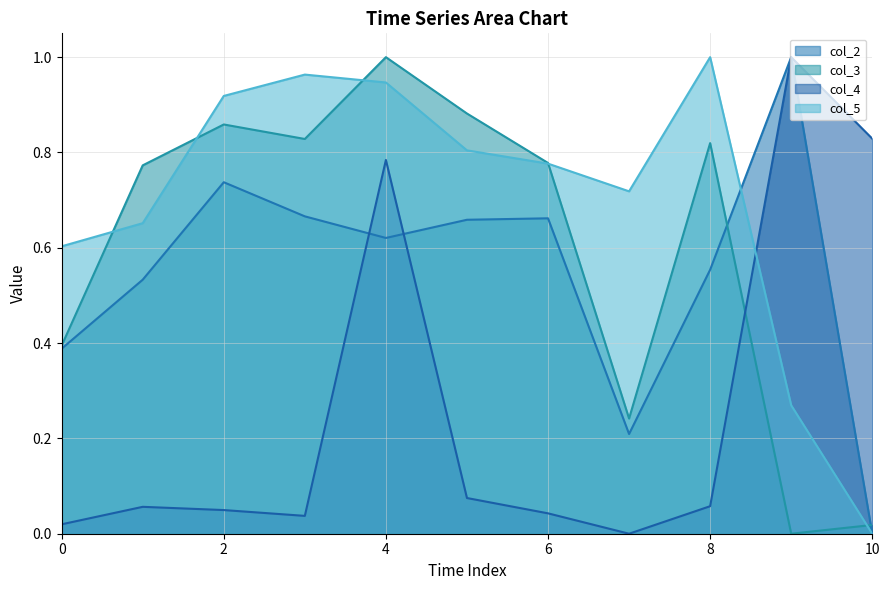

At 1, list the series in order from smallest to largest.

col_4, col_2, col_5, col_3